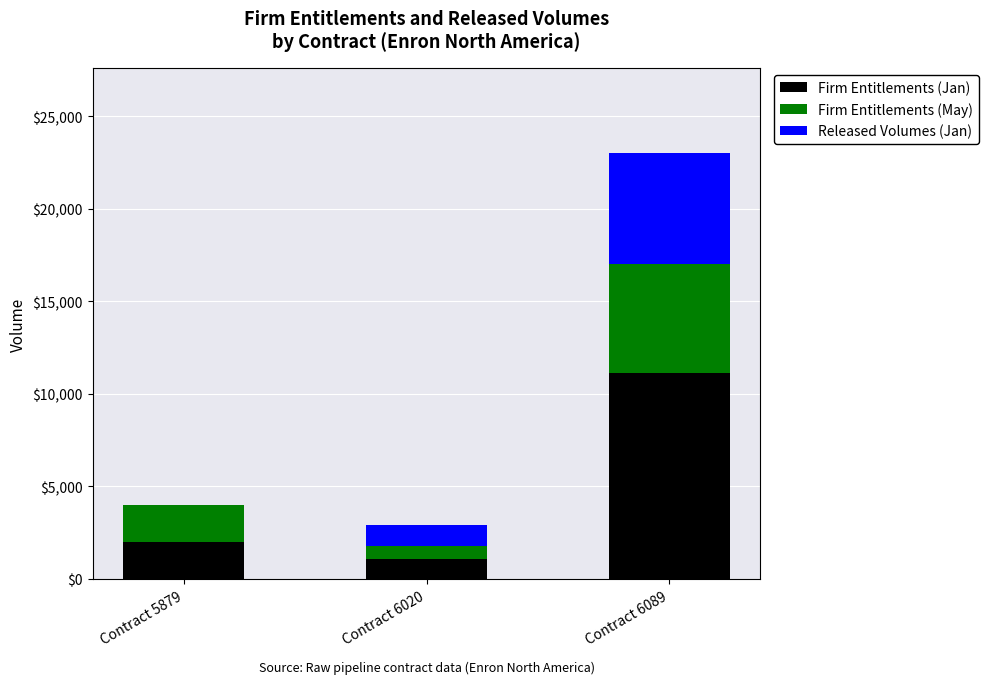

Are the bars grouped side by side (vs. stacked)?

No